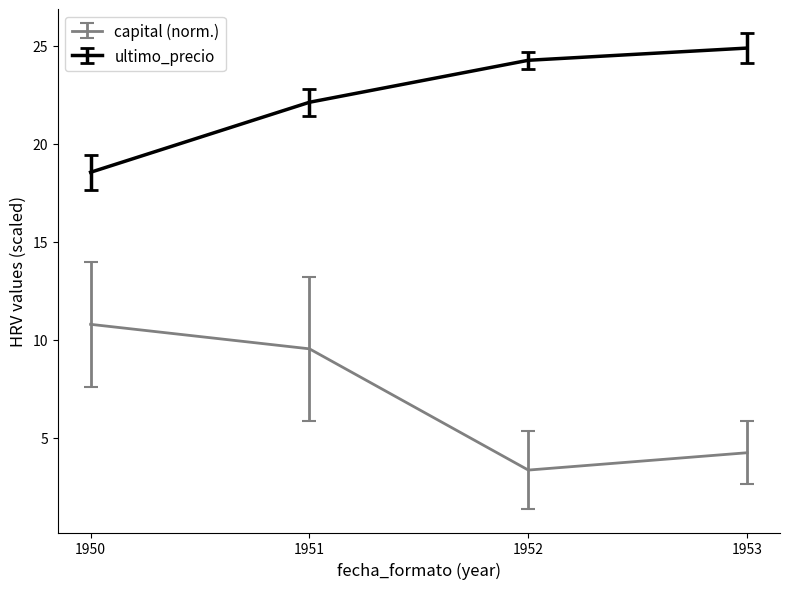

In capital (norm.), how many points are lower than both neighbors (excluding endpoints)?

1